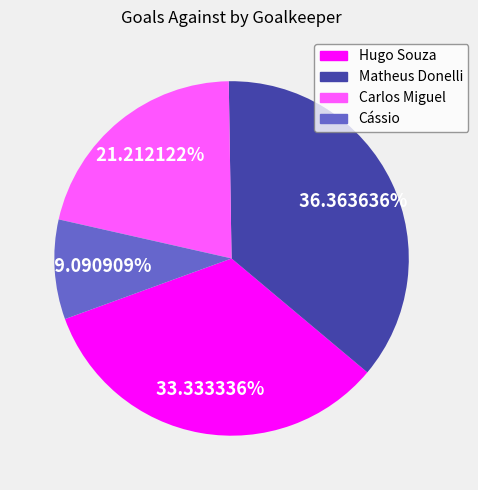

True or false: Cássio accounts for 9% of the total.

True